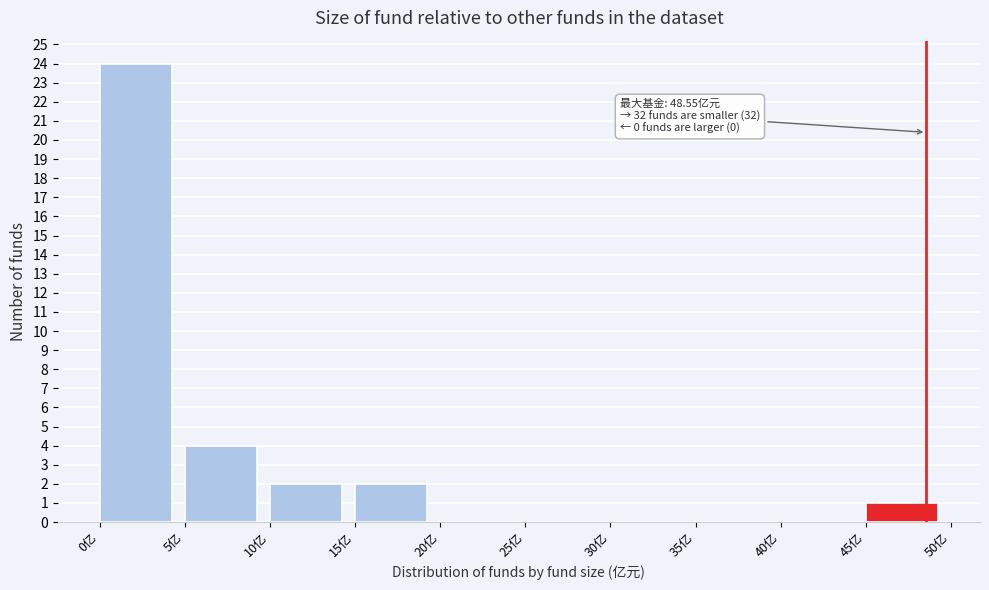

Over which range of the x-axis is the bar tallest?

0 to 5